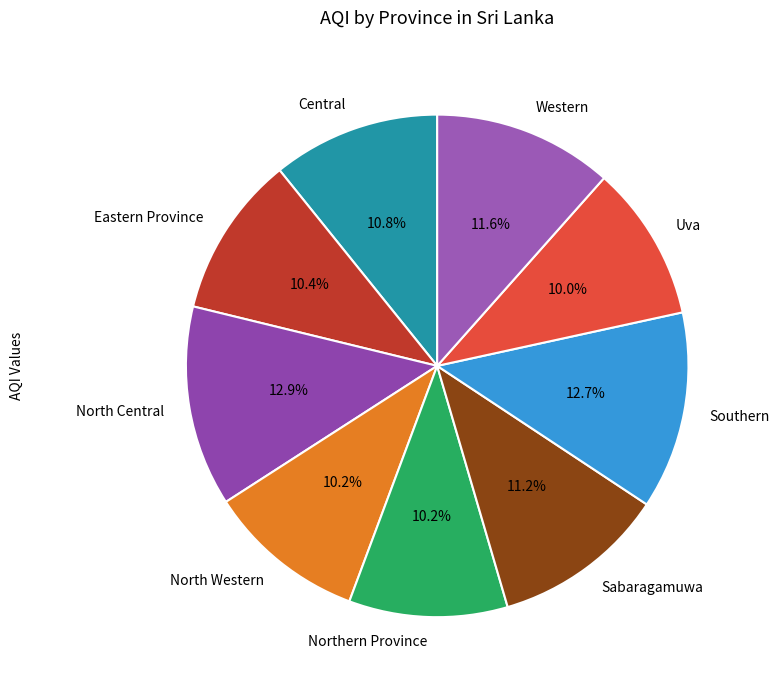

To the nearest percent, what portion does Sabaragamuwa represent?

11%